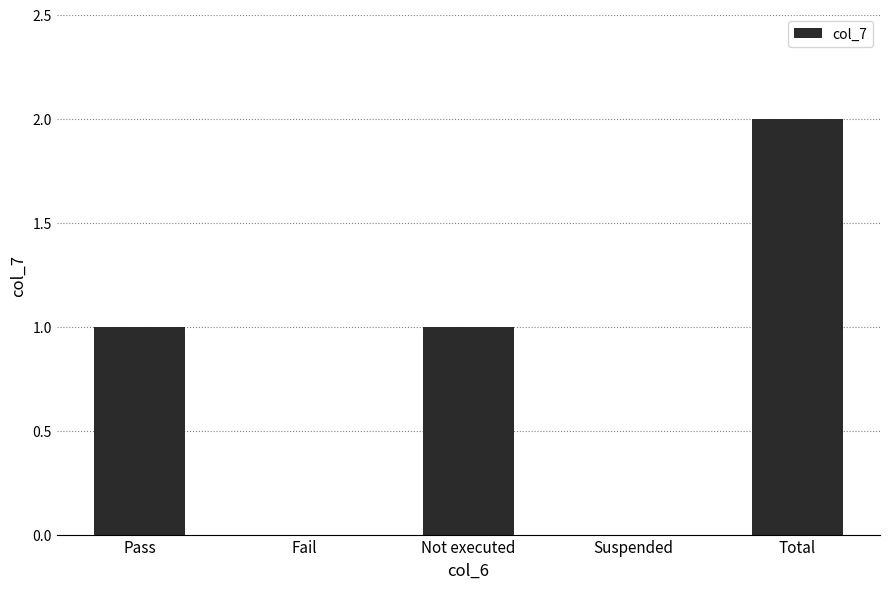

Reading left to right, extract all data points from this chart.

1	0	1	0	2